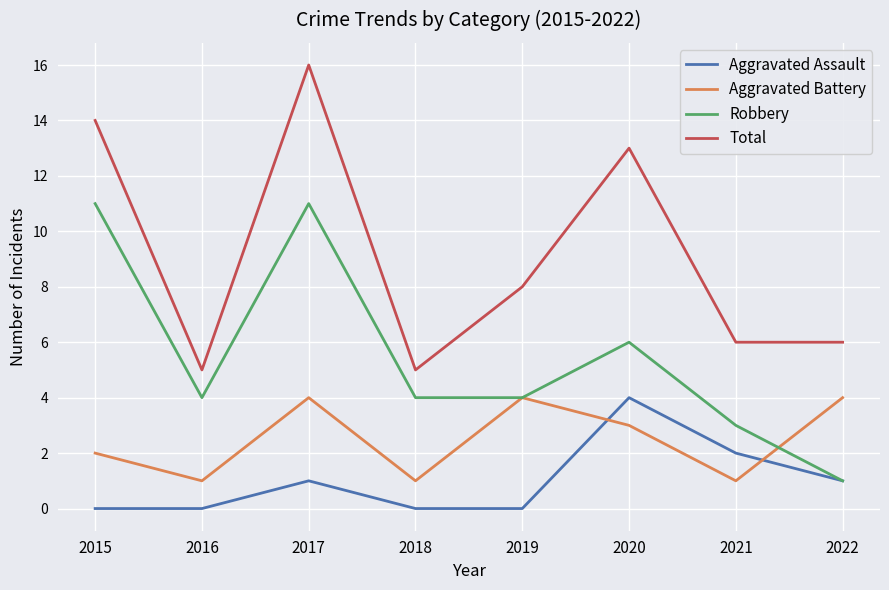

Rank the series by their average value, from lowest to highest.

Aggravated Assault, Aggravated Battery, Robbery, Total